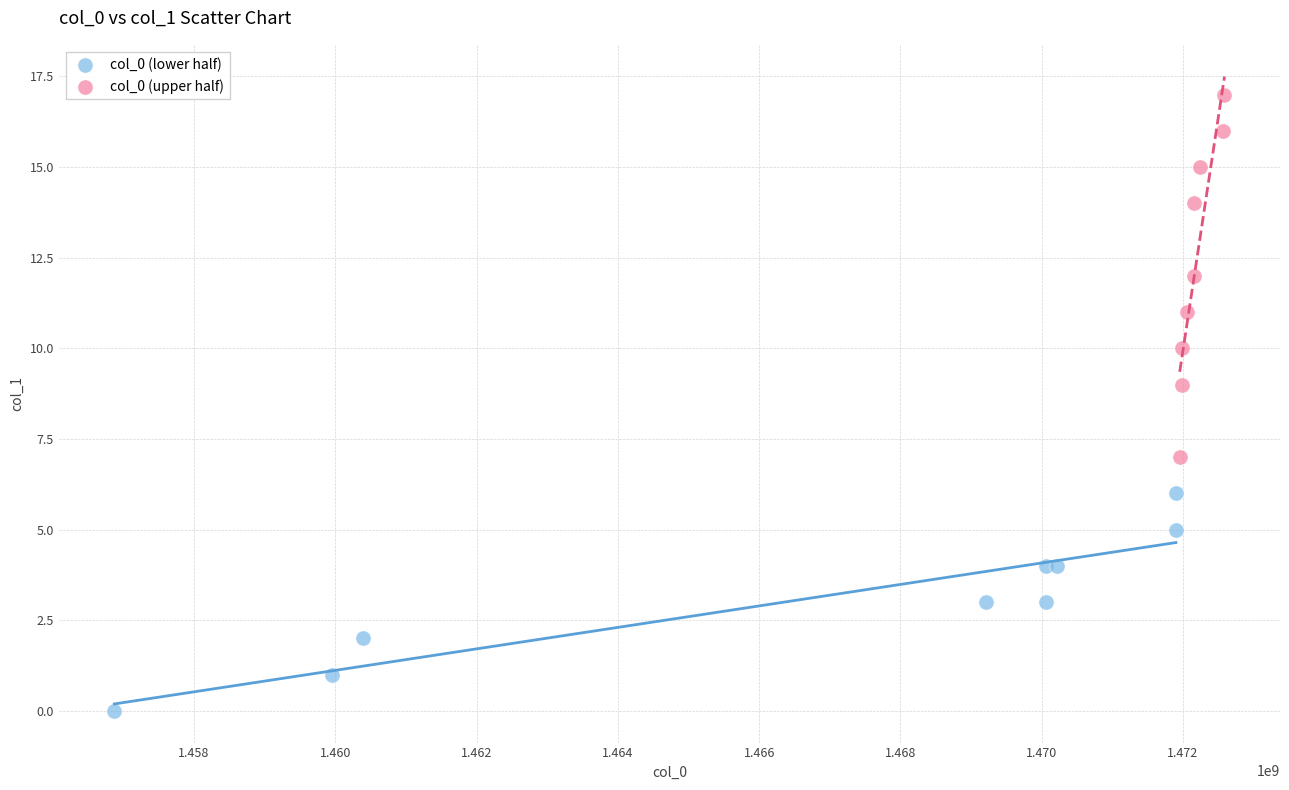

Which series reaches the minimum Y coordinate?

col_0 (lower half)